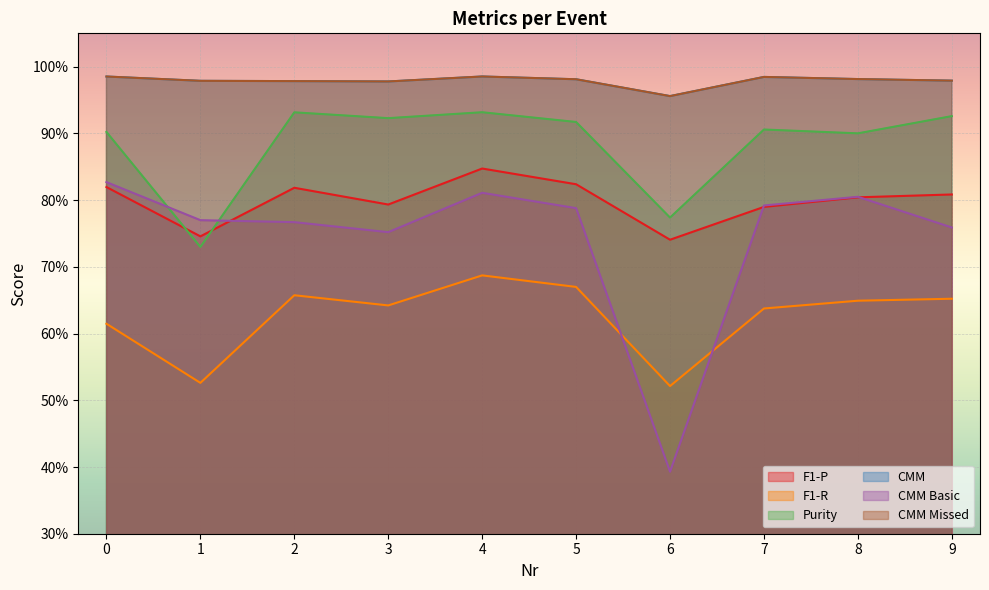

Count the CMM Missed values in the range 0 to 1.

10